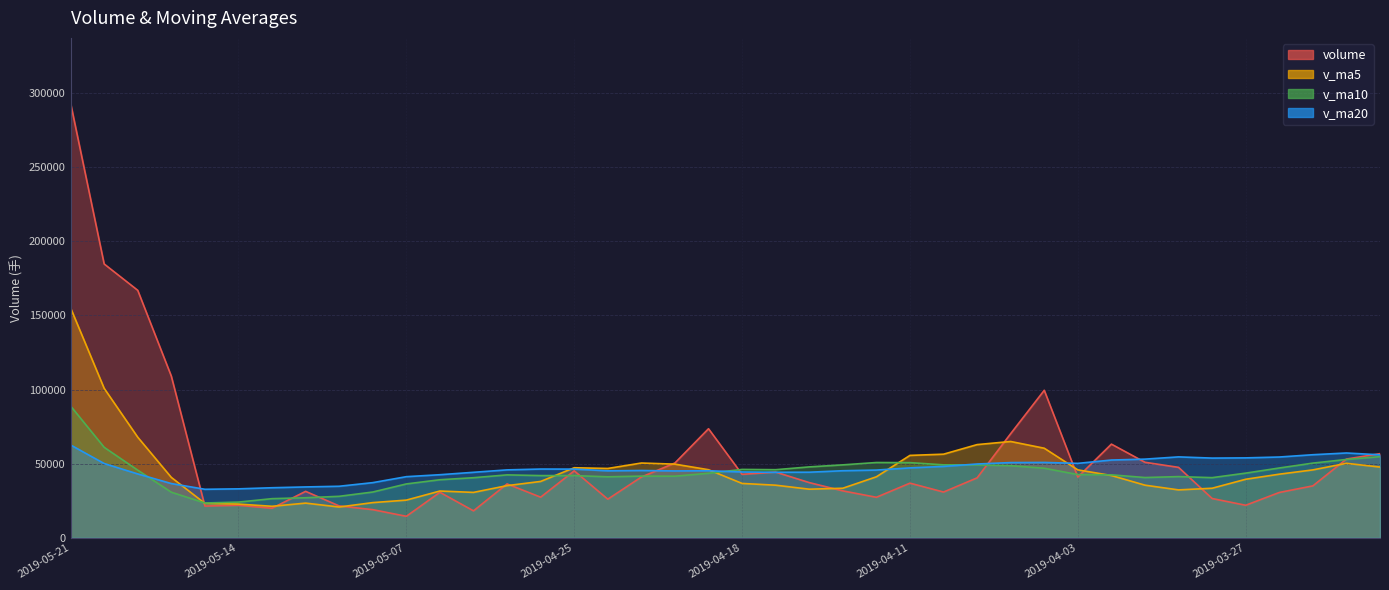

What is the value of the v_ma5 point at the 7th from the left?

21284.4